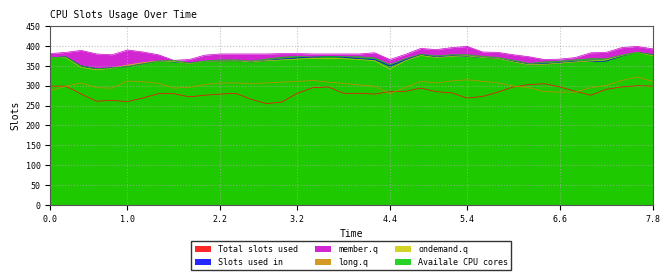

Reading left to right, list all the values displayed in this chart.

col_62: 299	299	279	261	263	260	269	280	280	272	276	279	281	266	255	259	281	295	297	281	281	279	285	286	294	285	282	269	273	284	297	303	305	297	286	276	291	297	300	299
col_60: 370	373	350	343	345	348	355	362	360	357	362	362	363	360	363	367	370	372	374	372	368	366	350	365	379	372	375	374	371	369	361	354	355	358	361	361	362	375	384	378
Punto 31: 381	384	389	380	378	390	385	378	364	366	377	380	380	380	380	381	381	380	380	380	380	383	366	379	394	391	396	399	385	384	378	373	366	367	371	383	384	396	399	393
col_42: 288	299	307	295	294	312	310	306	294	296	303	307	307	306	307	309	311	313	309	306	302	299	280	296	311	307	312	315	311	307	299	295	285	284	284	295	301	313	322	311
col_44: 370	371	346	340	344	352	358	362	361	356	362	362	363	360	363	365	367	369	369	368	366	363	342	363	376	371	374	375	371	369	360	353	354	357	360	362	365	376	384	376
col_18: 370	373	350	343	345	348	355	362	364	357	362	365	365	362	367	372	374	372	374	373	373	370	353	368	379	375	378	378	374	371	364	356	360	362	365	368	368	377	384	379